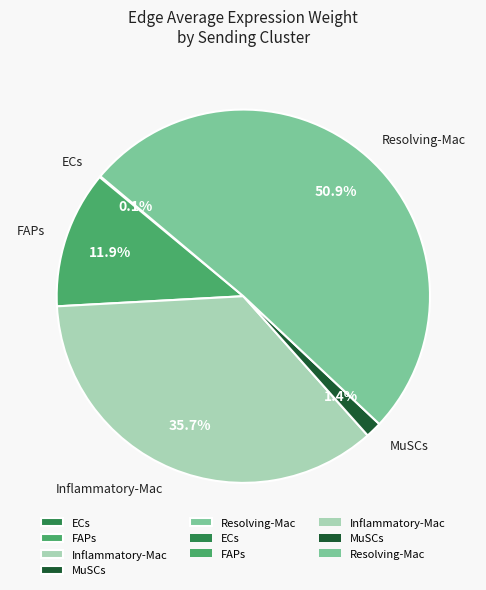

Does Resolving-Mac account for over 50% of the chart?

Yes